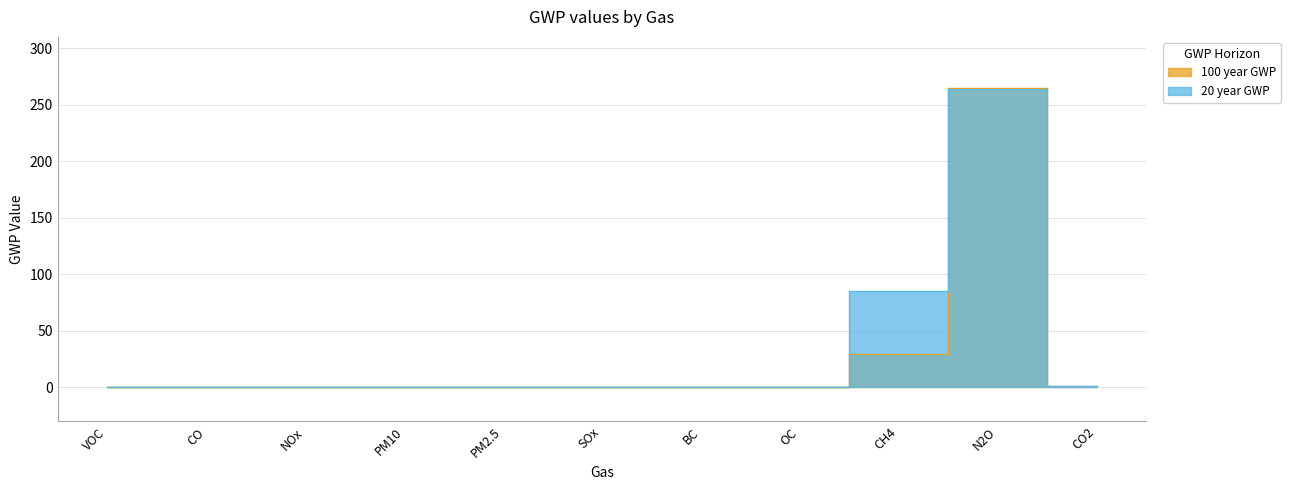

Between NOx and BC, which is larger?

NOx